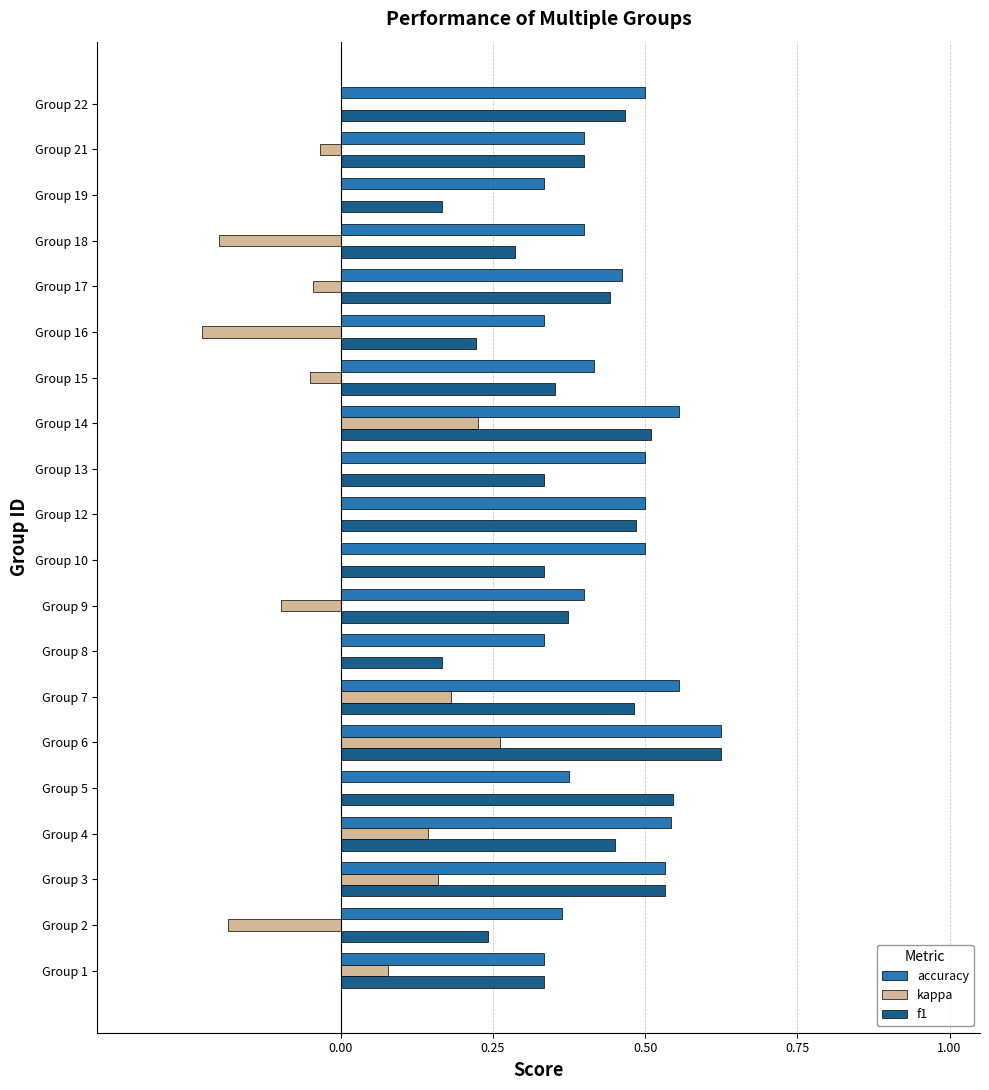

Which category has the highest value in the accuracy series?

Group 6